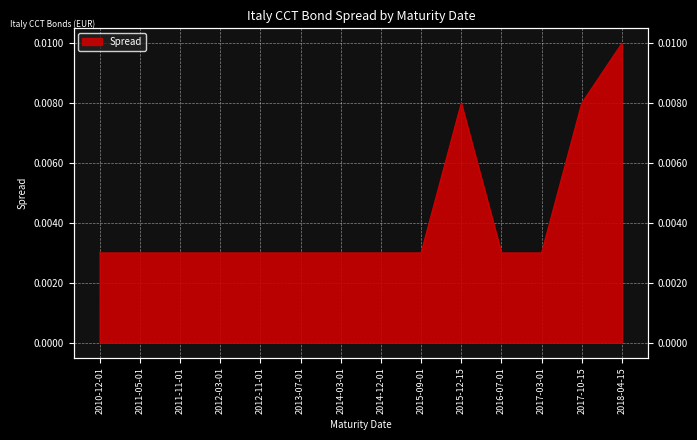

List the labels in order of value, largest first.

2018-04-15, 2015-12-15, 2017-10-15, 2010-12-01, 2011-05-01, 2011-11-01, 2012-03-01, 2012-11-01, 2013-07-01, 2014-03-01, 2014-12-01, 2015-09-01, 2016-07-01, 2017-03-01